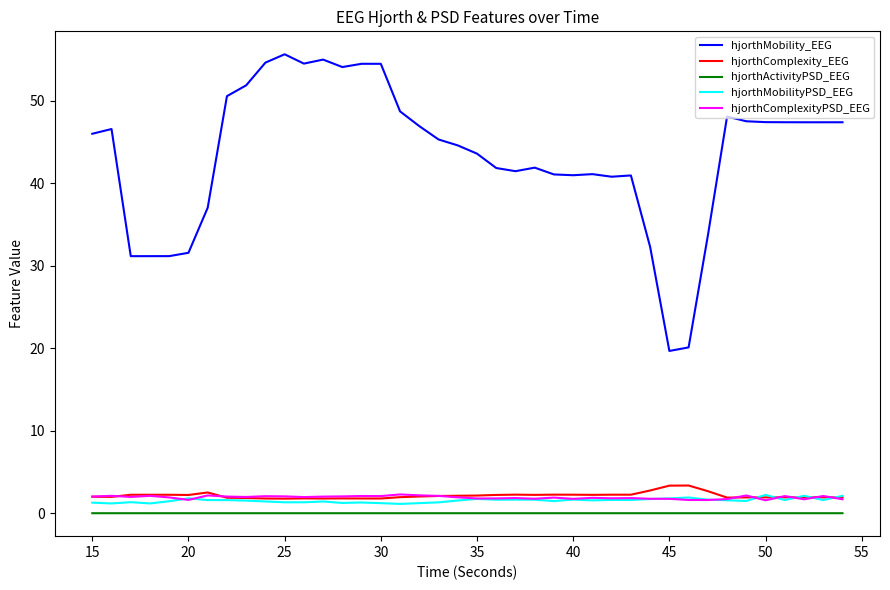

What is the sum of all hjorthComplexityPSD_EEG values?

76.6